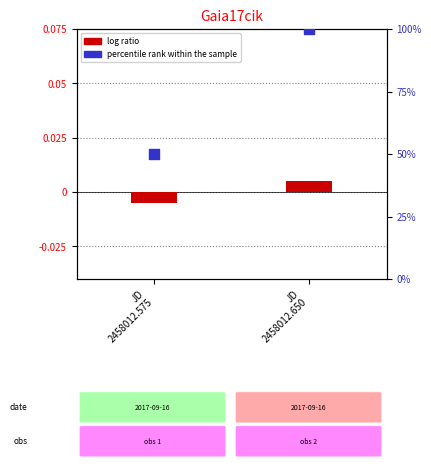

At which category is the sum across all series the highest?

JD
2458012.650